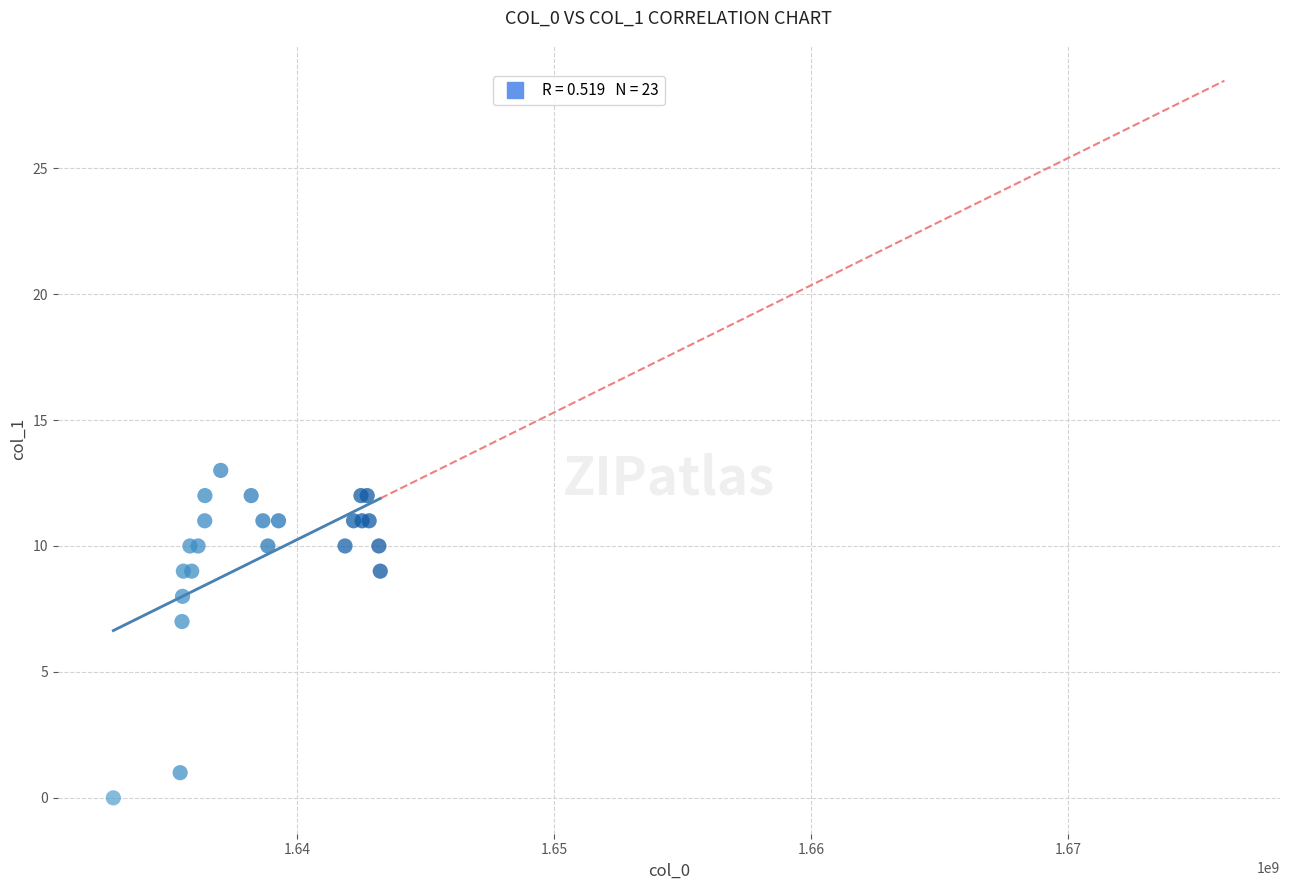

What Y value in the scatter plot is closest to 6?

7